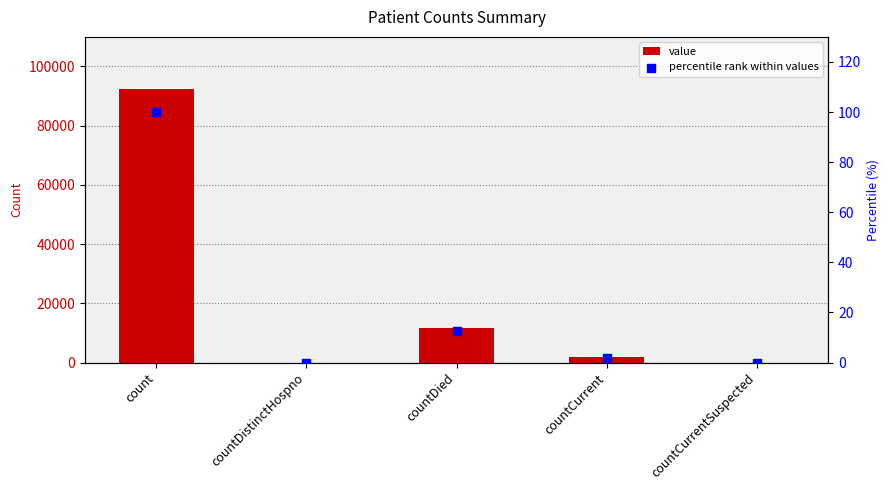

Which series reaches the maximum Y coordinate?

value